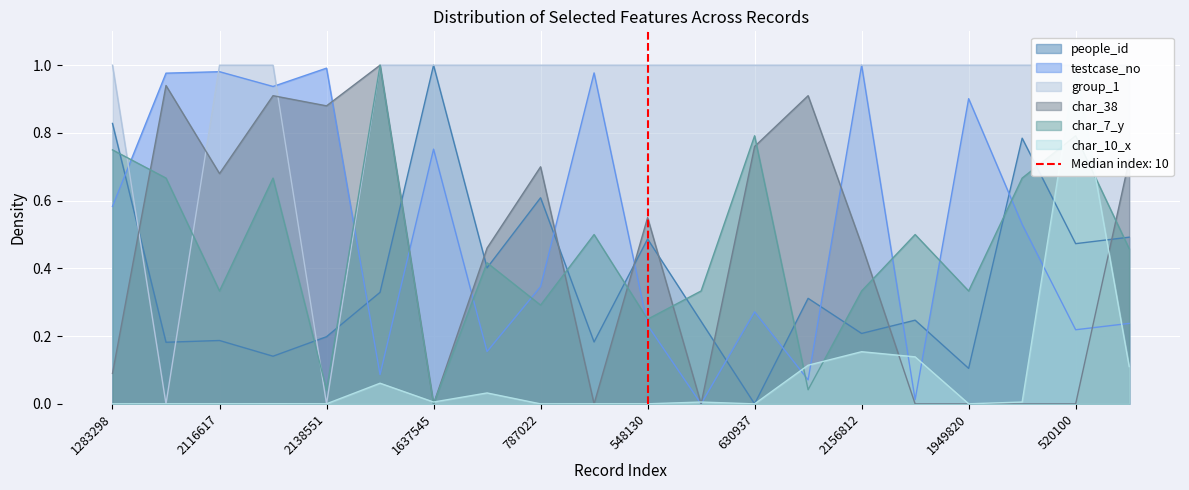

How many values in the testcase_no series exceed 0?

19